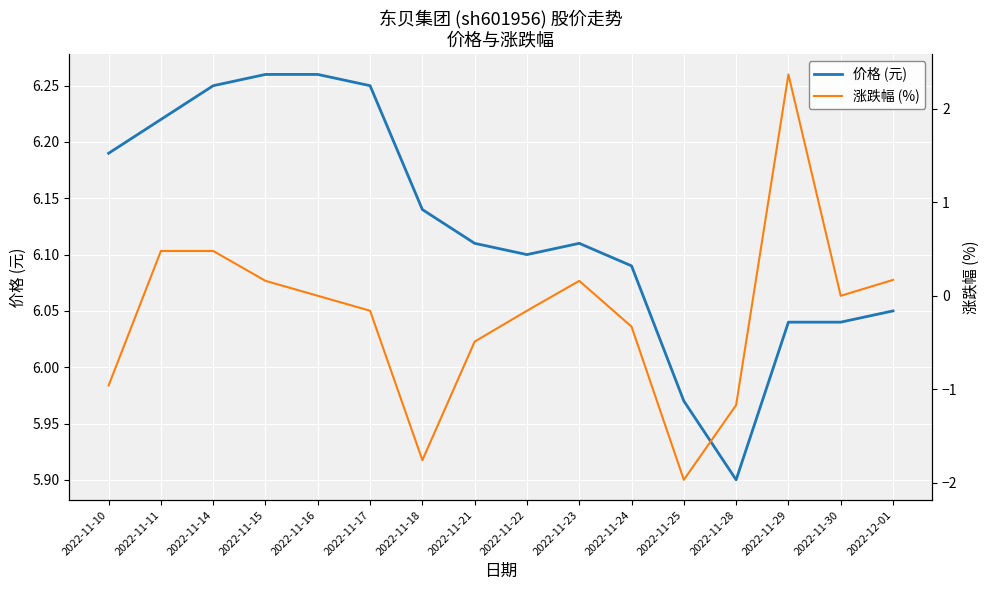

True or false: 价格 (元) and 涨跌幅 (%) cross at least once.

False